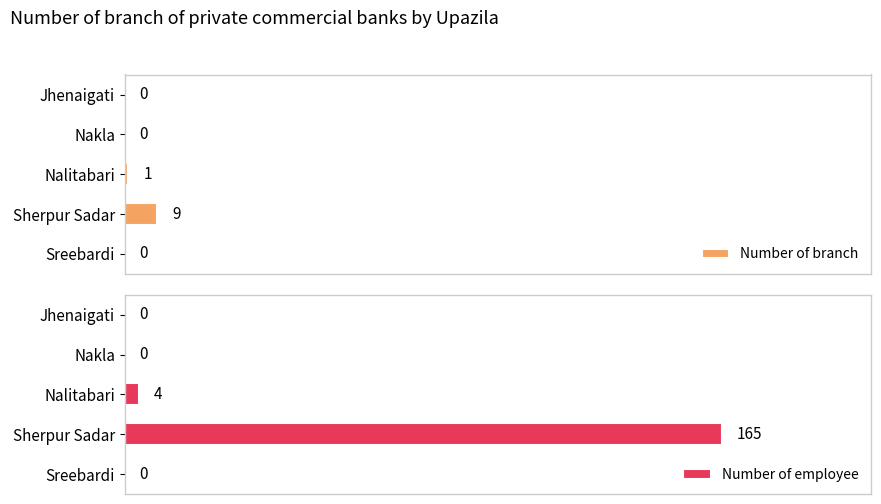

Where is Number of branch nearest to the value 4?

Nalitabari